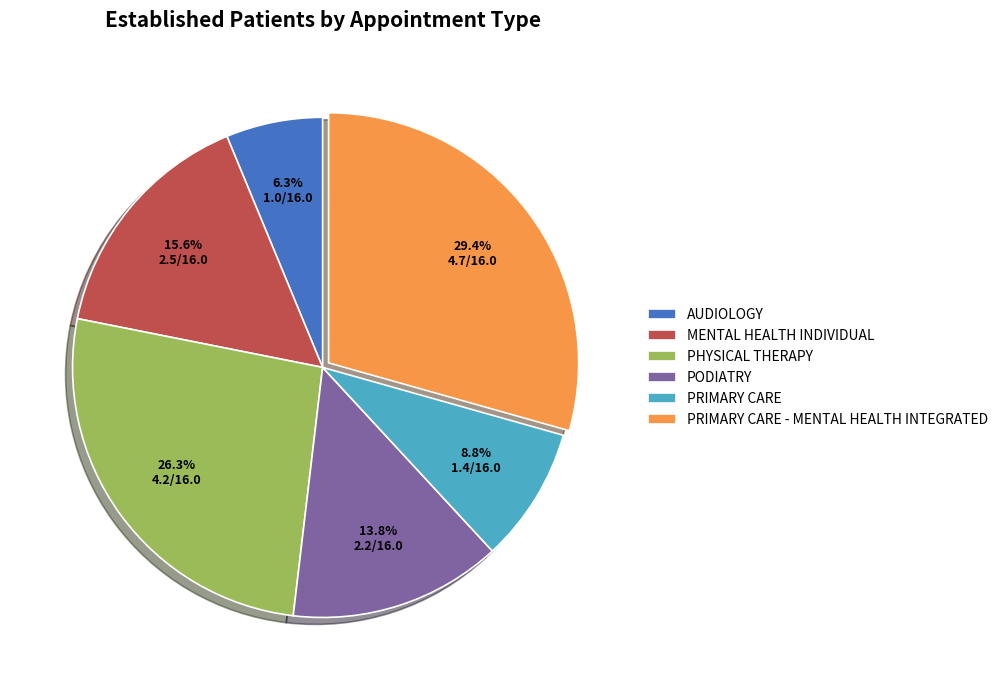

Does PODIATRY represent more than half of the total?

No